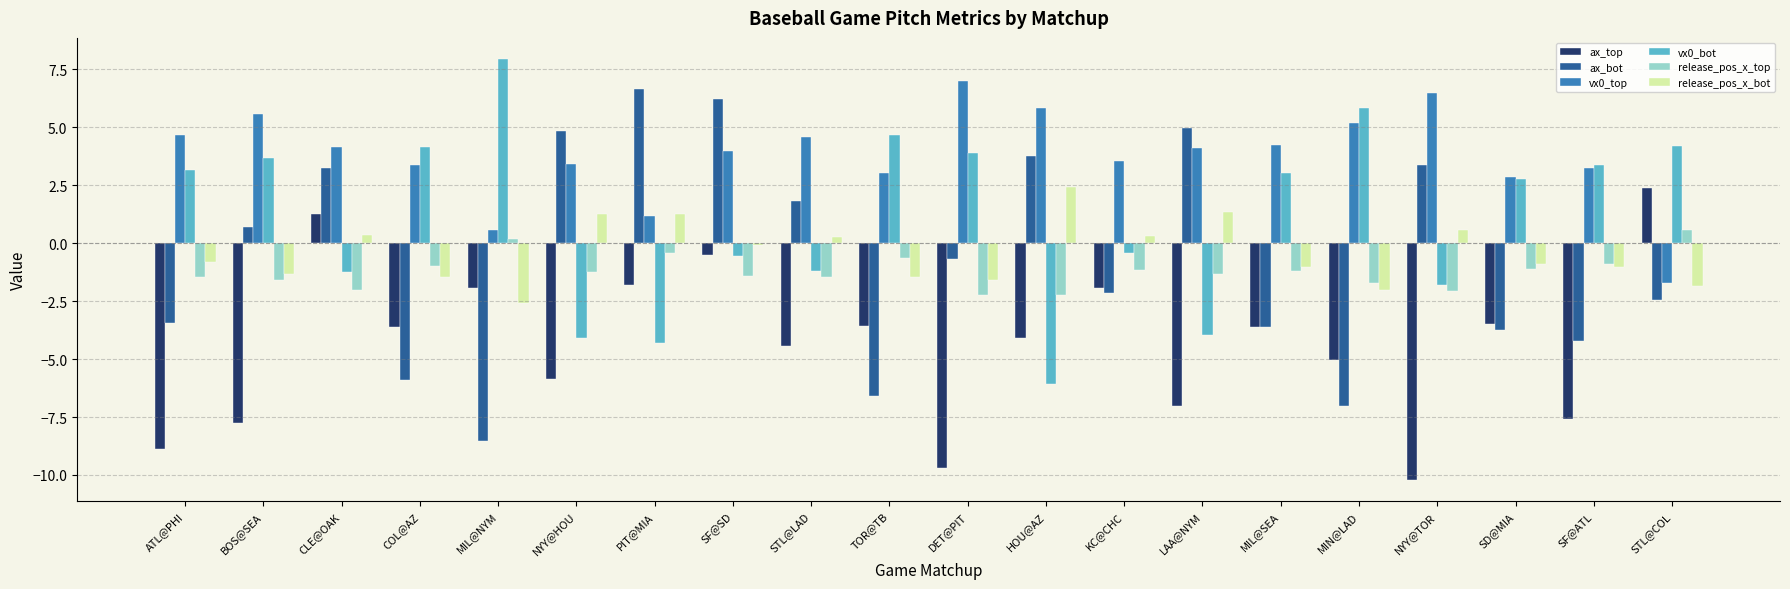

Are the bars horizontal?

No